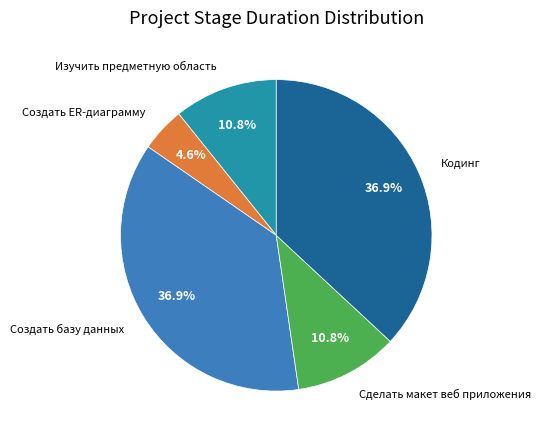

Is there a majority slice in this chart?

No